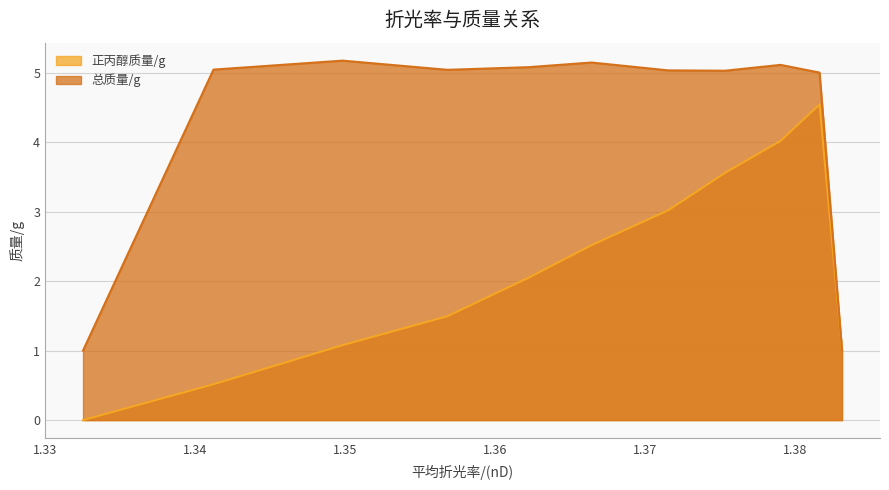

What is the difference between the 总质量/g values at 1.3816 and 1.3664?

0.1